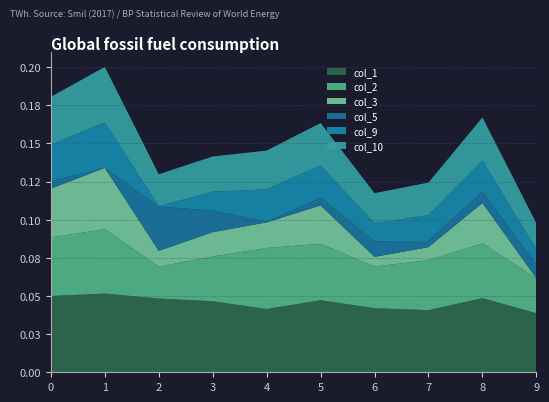

Reading left to right, list all the values displayed in this chart.

col_1: 0.1	0.1	0.0	0.0	0.0	0.0	0.0	0.0	0.0	0.0
col_2: 0.0	0.0	0.0	0.0	0.0	0.0	0.0	0.0	0.0	0.0
col_3: 0.0	0.0	0.0	0.0	0.0	0.0	0.0	0.0	0.0	-0.0
col_5: 0.0	-0.0	0.0	0.0	0.0	0.0	0.0	0.0	0.0	0.0
col_9: 0.0	0.0	0.0	0.0	0.0	0.0	0.0	0.0	0.0	0.0
col_10: 0.0	0.0	0.0	0.0	0.0	0.0	0.0	0.0	0.0	0.0